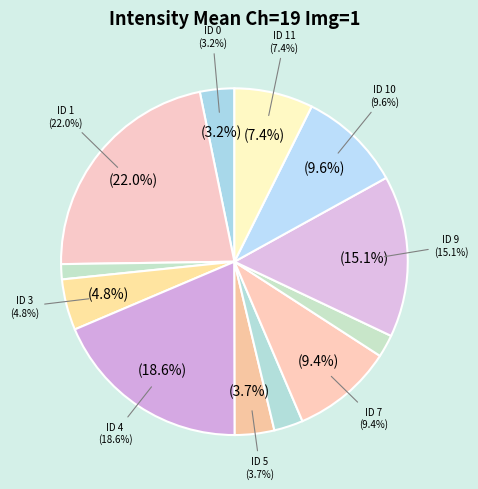

Between ID 2 and ID 5, which is larger?

ID 5